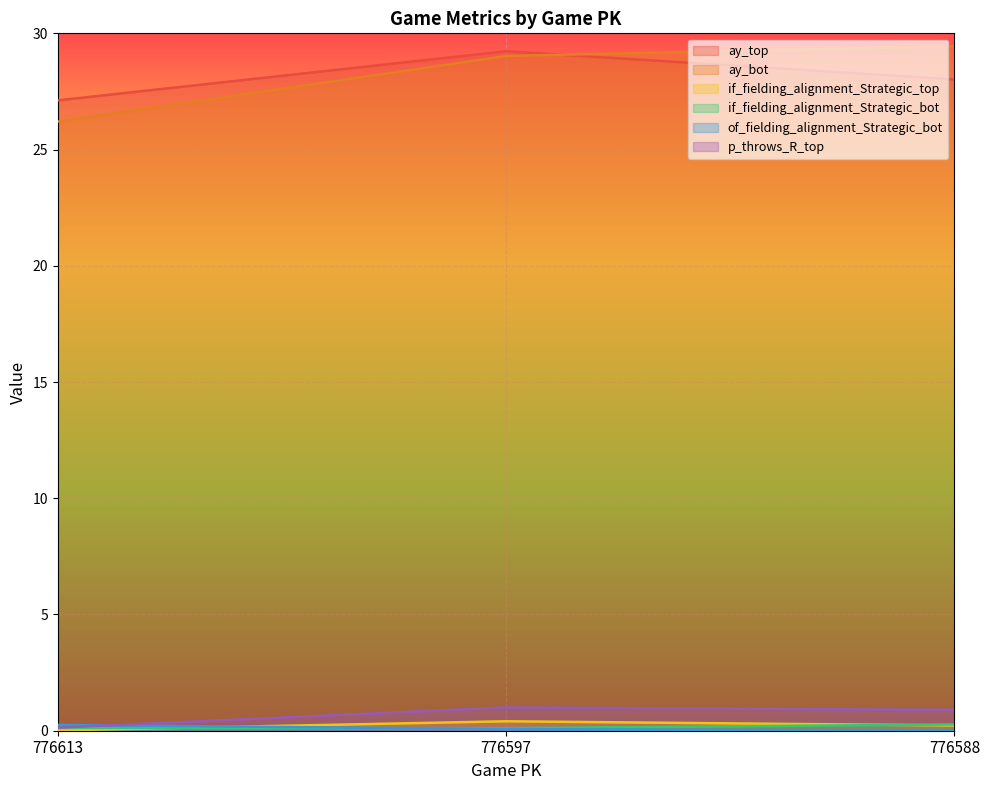

Where is p_throws_R_top nearest to the value 0?

776613